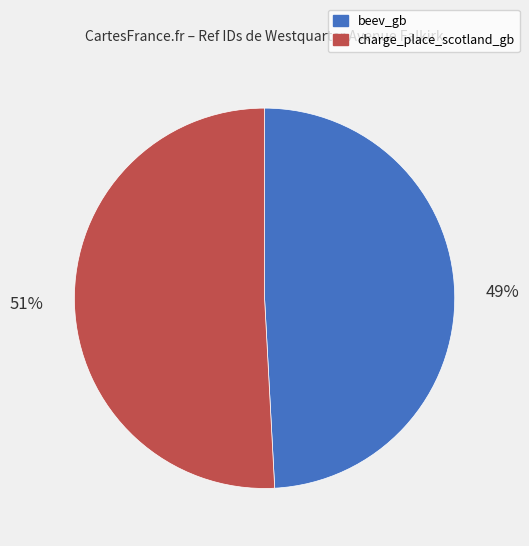

Count the number of slices in the pie.

2